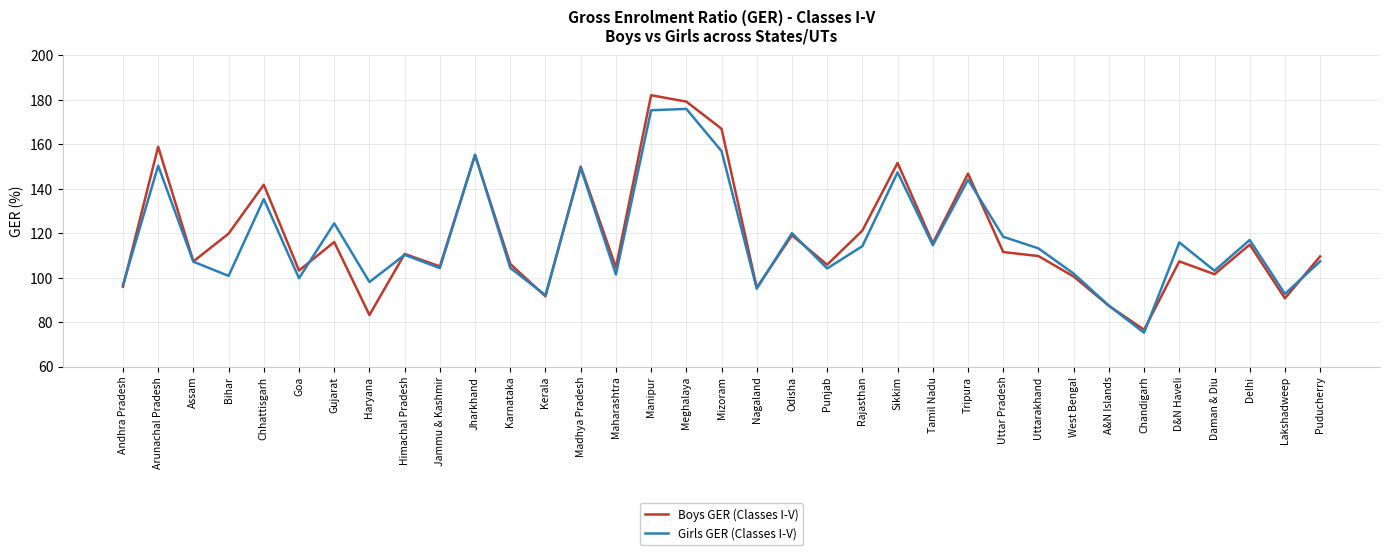

What is the difference between the maximum and minimum values in the Boys GER (Classes I-V) series?

105.5